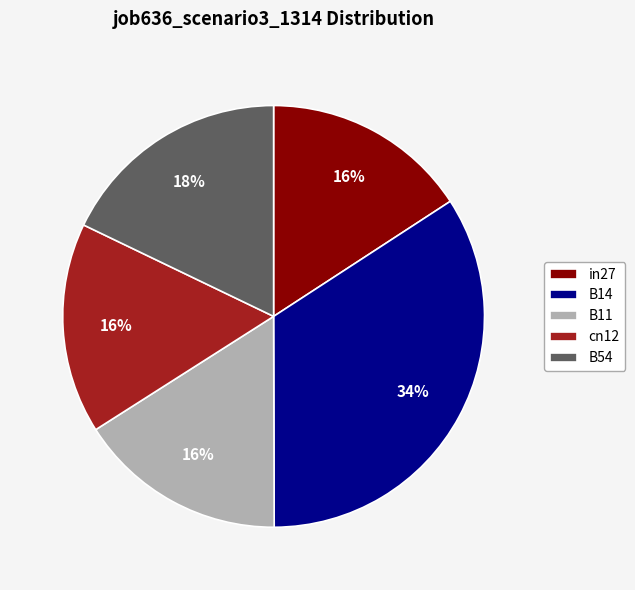

How many slices are in this pie chart?

5